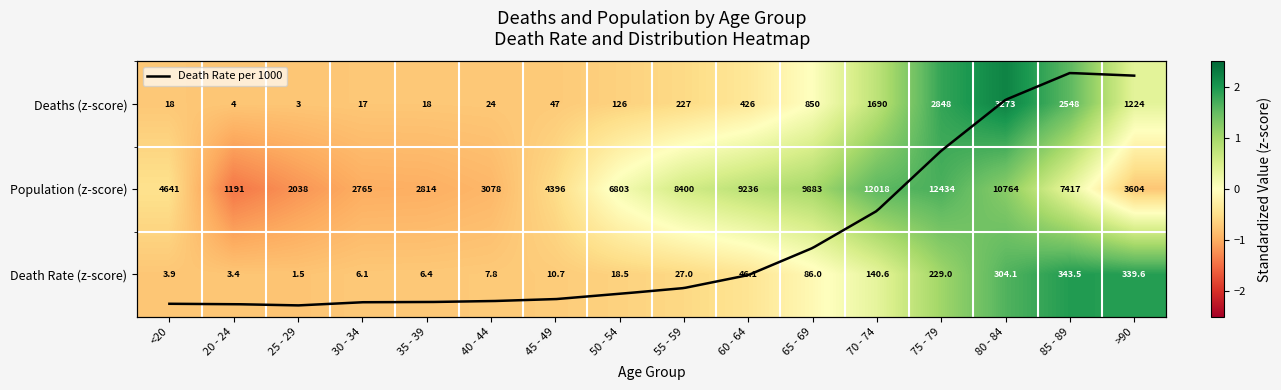

Is the value of Deaths at >90 greater than the value of Population at 85 - 89?

Yes